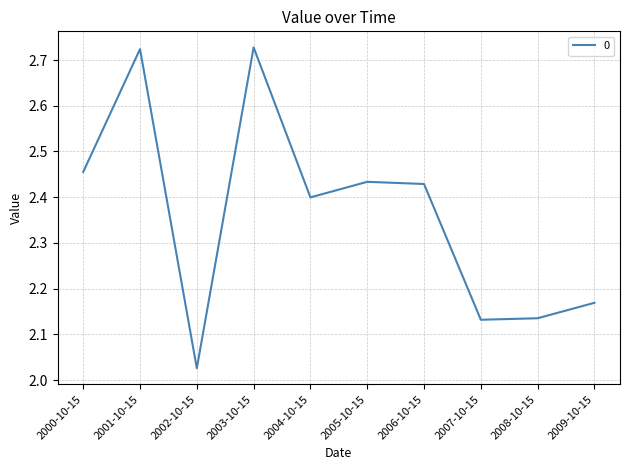

Is it true that the value at 2006-10-15 is 1.6?

False